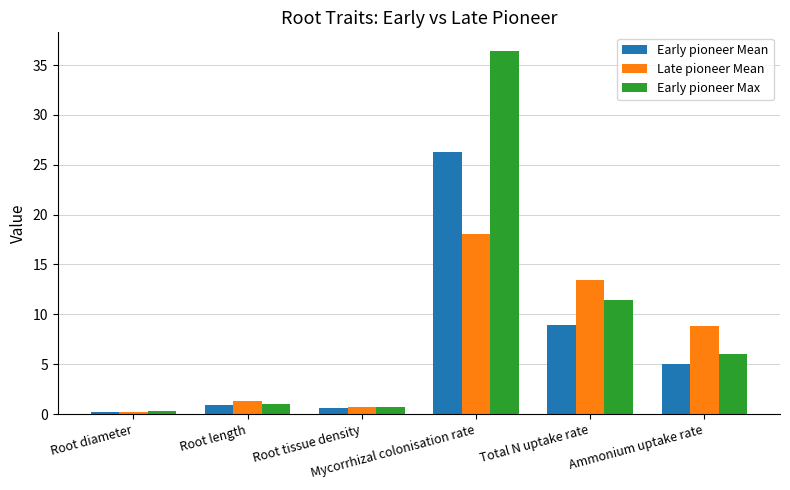

Reading right to left, what are all the values shown in this chart?

Early pioneer Mean: Ammonium uptake rate=5.1	Total N uptake rate=8.9	Mycorrhizal colonisation rate=26.3	Root tissue density=0.7	Root length=0.9	Root diameter=0.2
Late pioneer Mean: Ammonium uptake rate=8.9	Total N uptake rate=13.4	Mycorrhizal colonisation rate=18.0	Root tissue density=0.7	Root length=1.3	Root diameter=0.2
Early pioneer Max: Ammonium uptake rate=6.1	Total N uptake rate=11.5	Mycorrhizal colonisation rate=36.5	Root tissue density=0.7	Root length=1.0	Root diameter=0.3